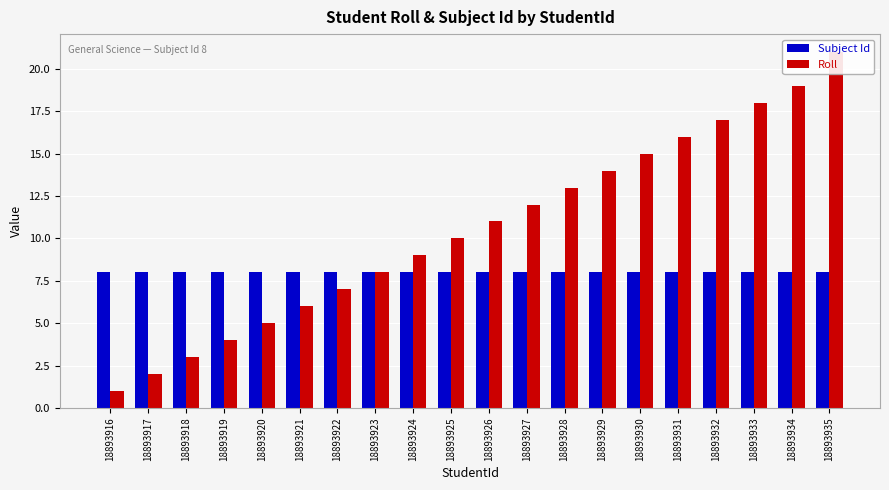

How many groups of bars are there?

20